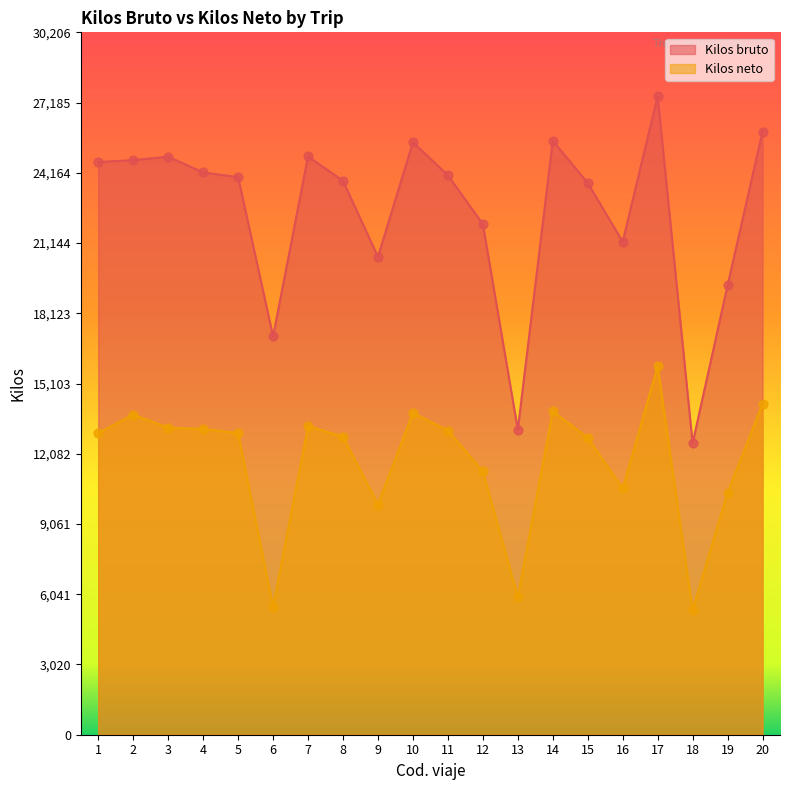

Which series has the widest spread of Y values?

Kilos bruto